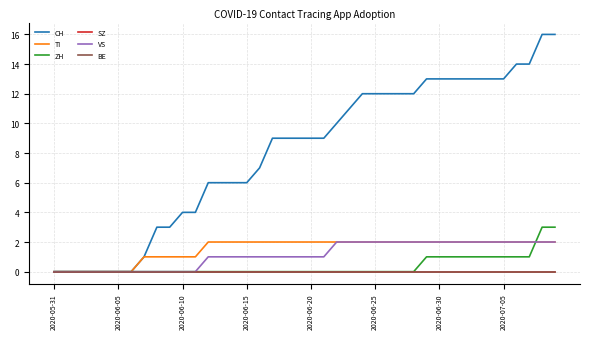

List the series in order of their peak value, lowest first.

SZ, BE, TI, VS, ZH, CH